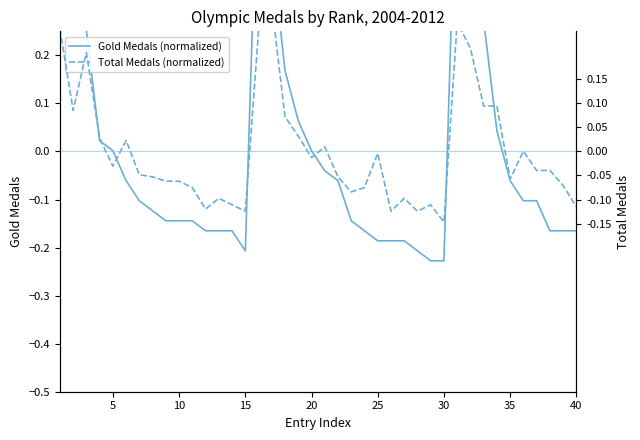

Does the chart display data point markers on the line(s)?

No